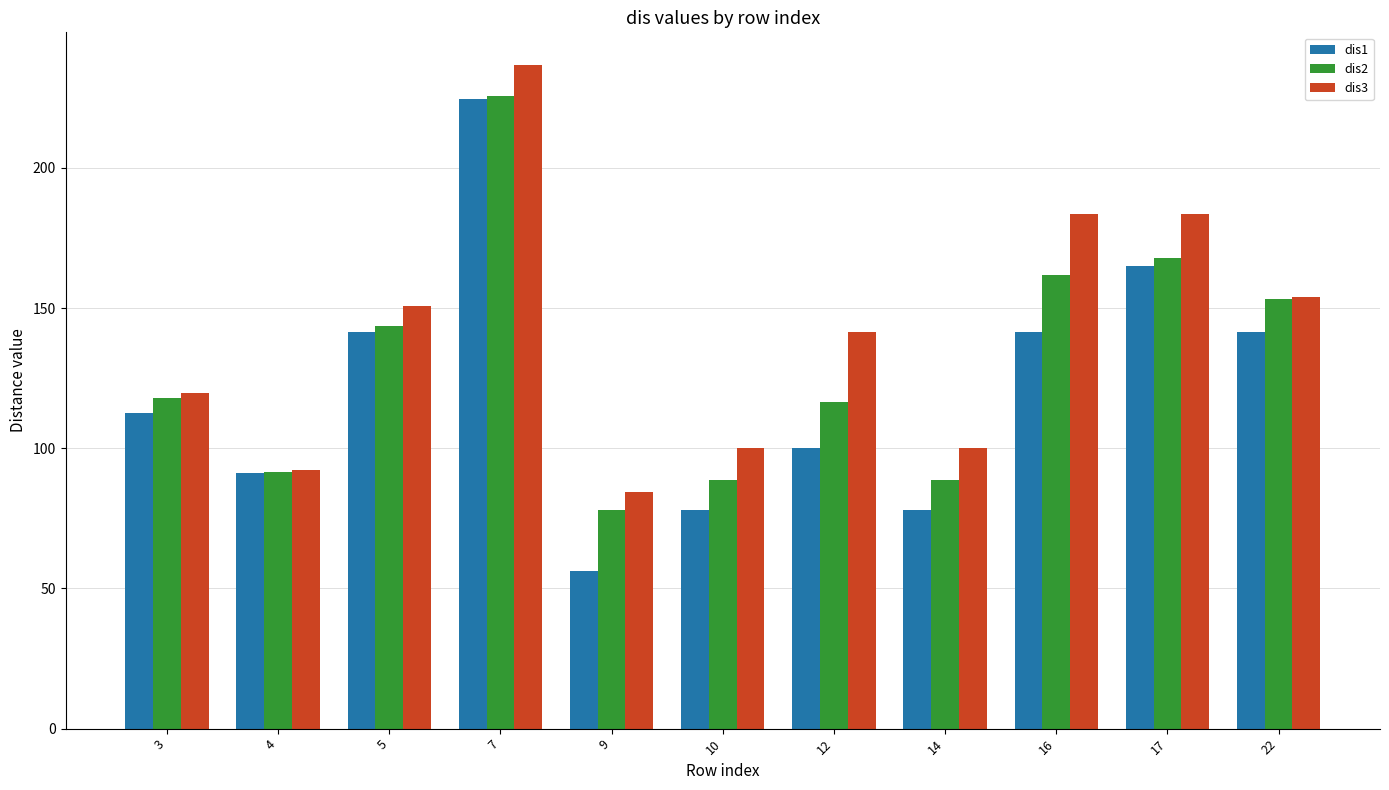

What is the average value of the dis3 series?

140.5